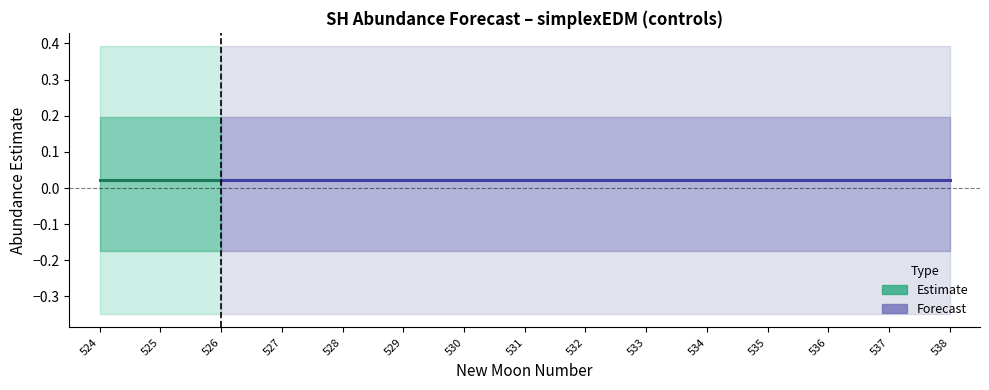

How many categories are shown in the chart?

15